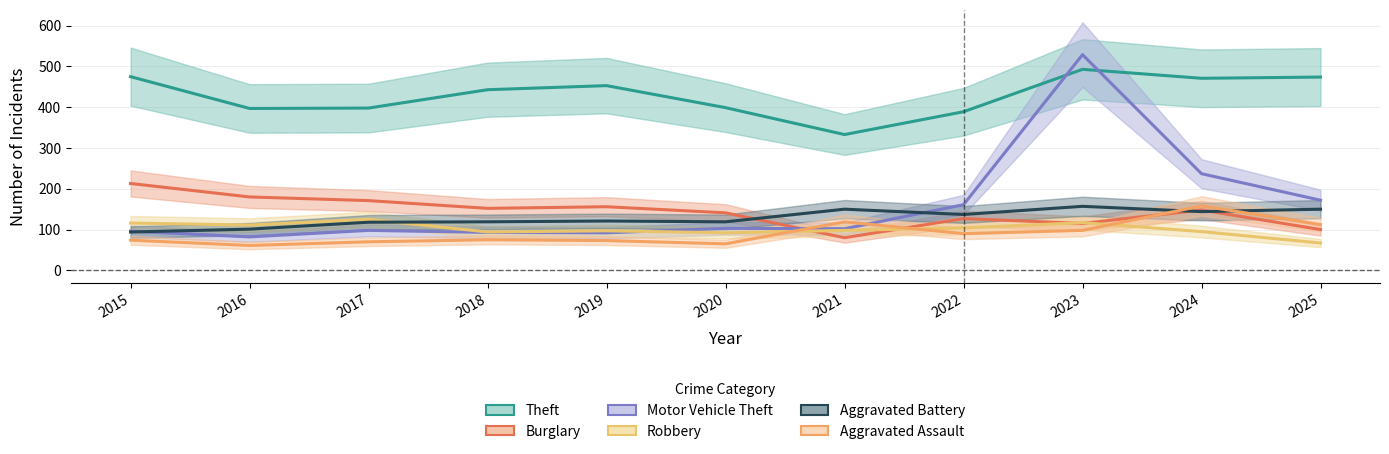

Reading left to right, transcribe all the data shown in this chart.

Theft: 475	397	398	443	453	399	333	389	493	471	474
Burglary: 213	180	171	152	156	141	80	127	115	148	100
Motor Vehicle Theft: 96	82	98	93	92	103	102	161	529	237	172
Robbery: 116	111	125	94	97	92	98	104	117	95	67
Aggravated Battery: 94	101	118	119	121	119	150	137	157	144	150
Aggravated Assault: 74	61	70	75	73	65	119	90	98	158	112